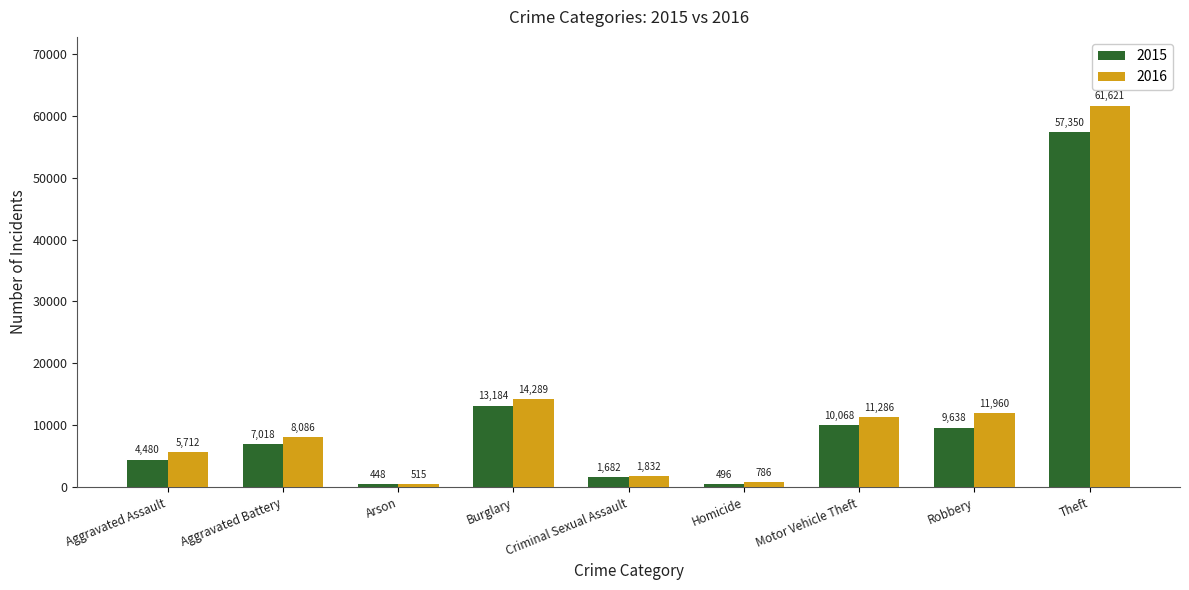

The 2015 series shows 17196 at Robbery. True or false?

False